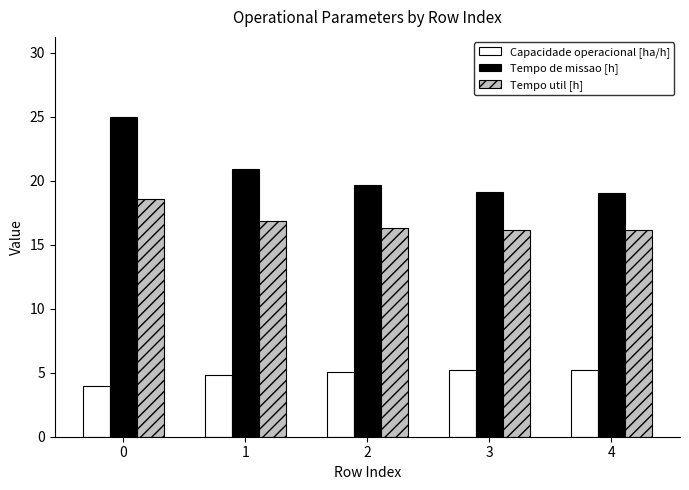

What is the average value of the Capacidade operacional [ha/h] series?

4.9